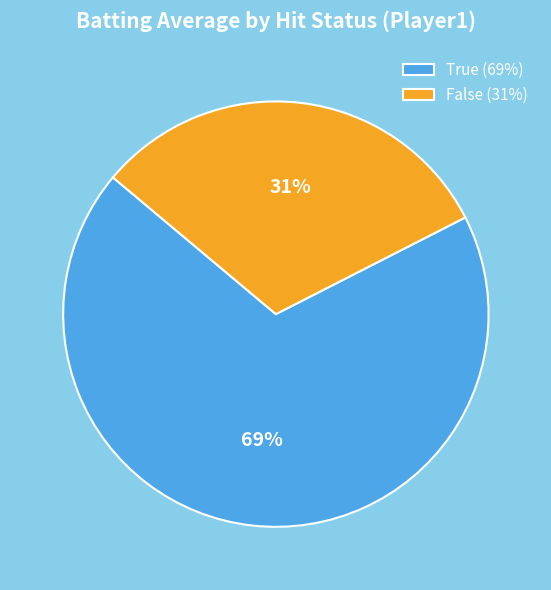

What percentage is the True (69%) slice, to the nearest percent?

69%